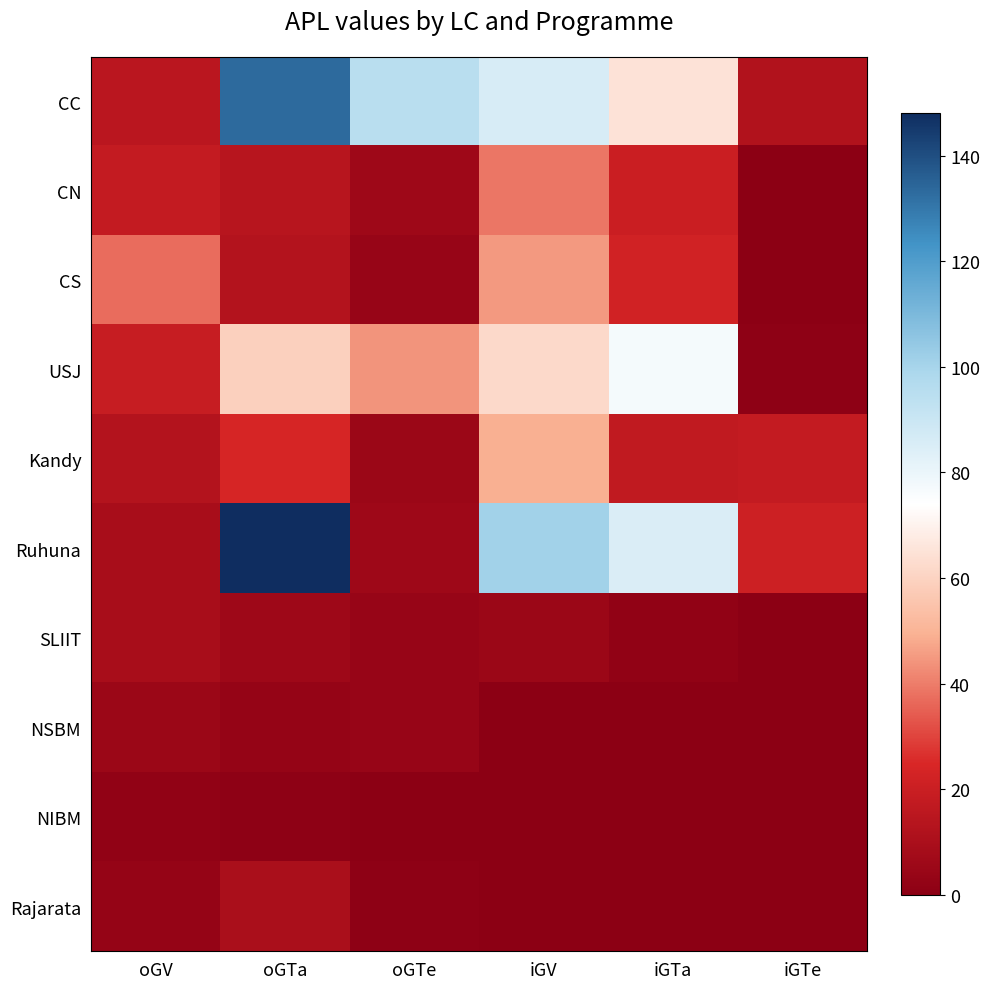

Which has a higher value, iGV or iGTe?

iGV